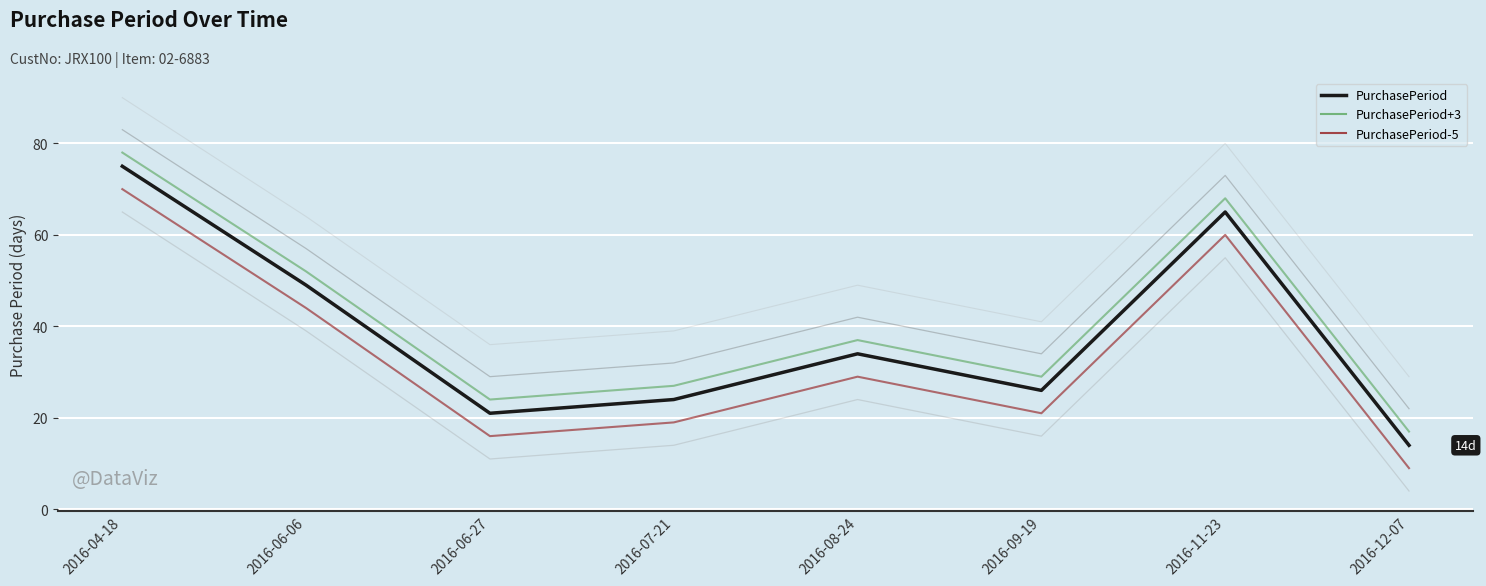

How many lines are shown in the chart?

6